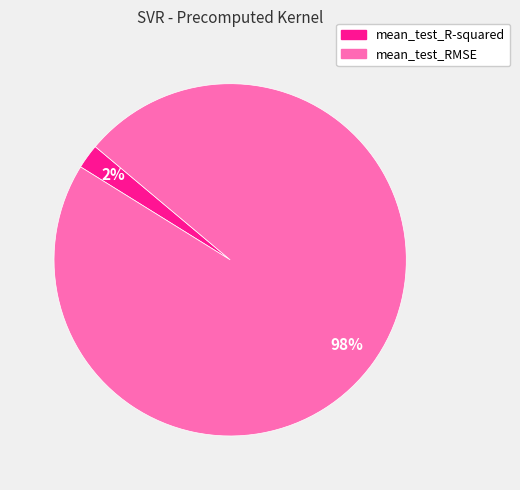

Do mean_test_RMSE and mean_test_R-squared together represent more than half of the pie?

Yes